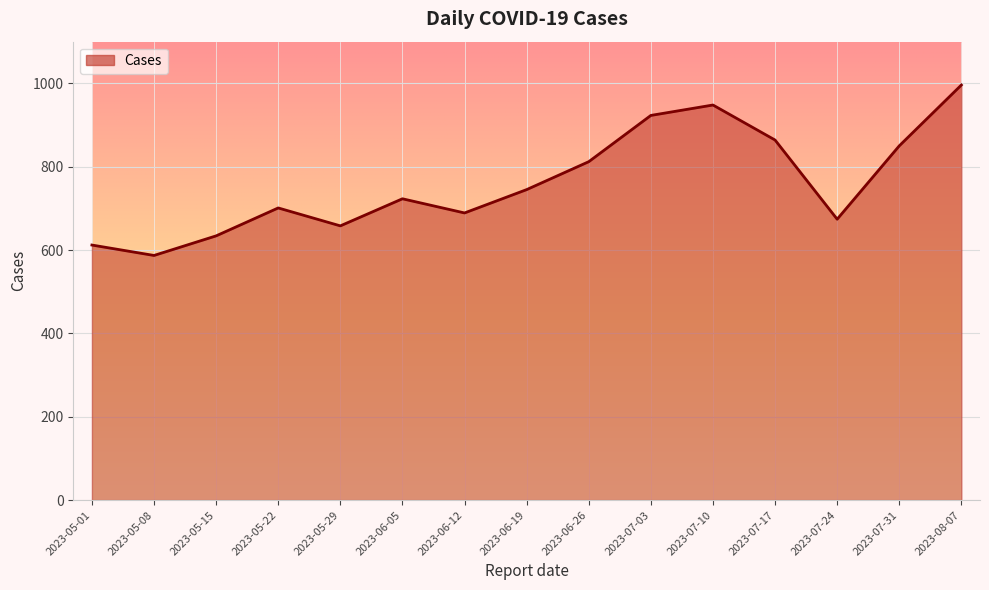

Which category has the highest value across all series?

2023-08-07